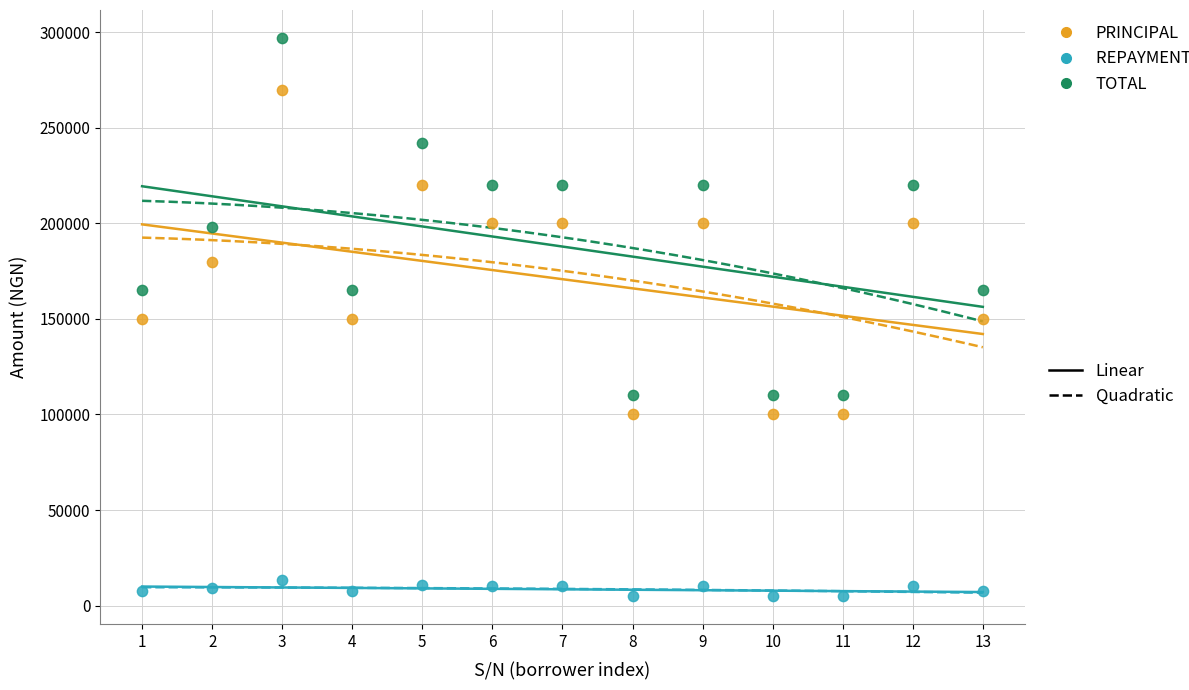

Across all data points, what is the range of Y values (max minus min)?

292000